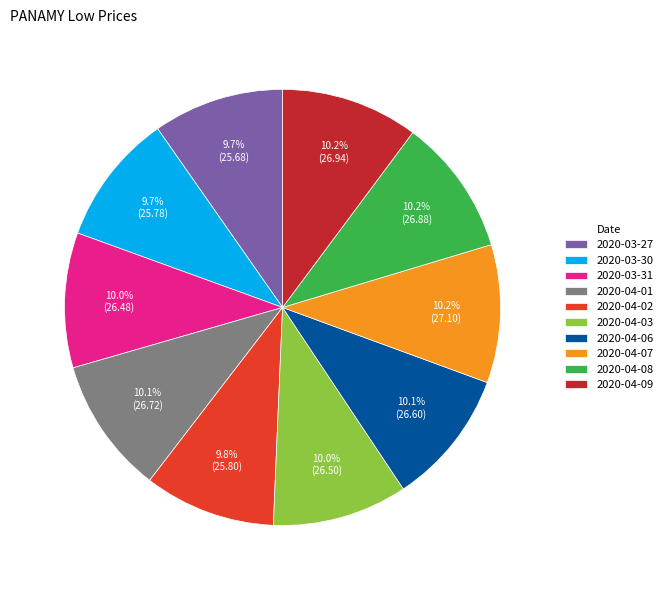

Is the sum of 2020-04-06 and 2020-04-02 greater than half?

No